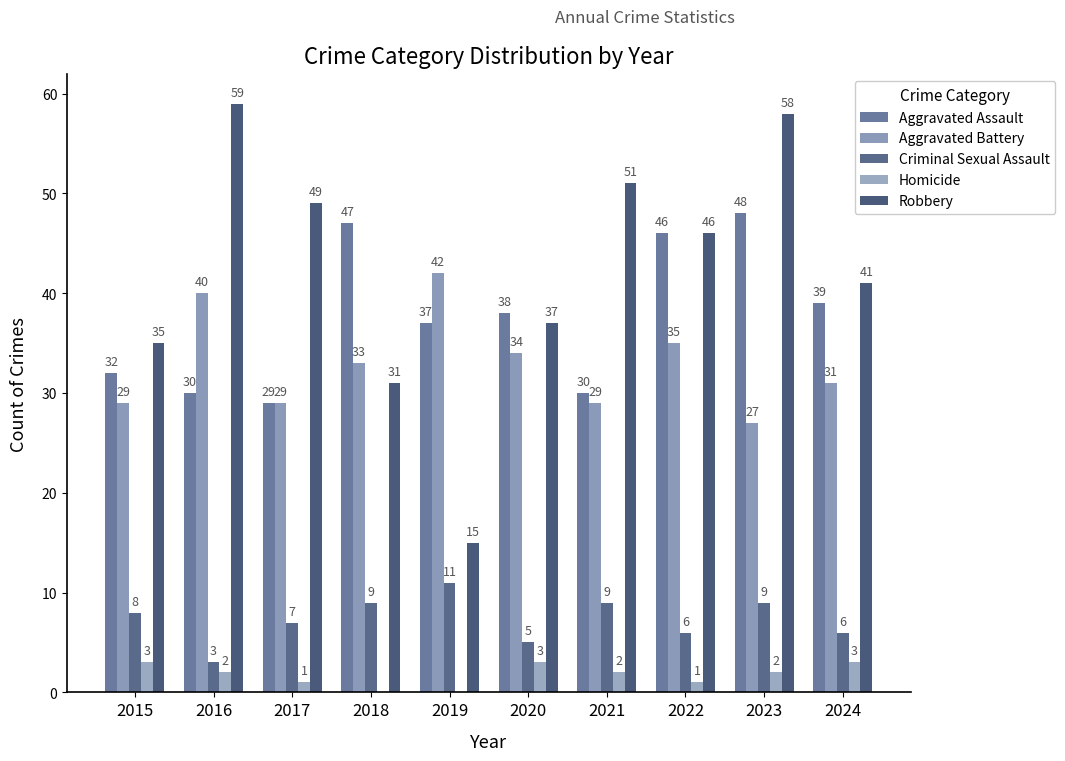

Reading right to left, extract all data points from this chart.

Aggravated Assault: 39	48	46	30	38	37	47	29	30	32
Aggravated Battery: 31	27	35	29	34	42	33	29	40	29
Criminal Sexual Assault: 6	9	6	9	5	11	9	7	3	8
Homicide: 3	2	1	2	3	0	0	1	2	3
Robbery: 41	58	46	51	37	15	31	49	59	35